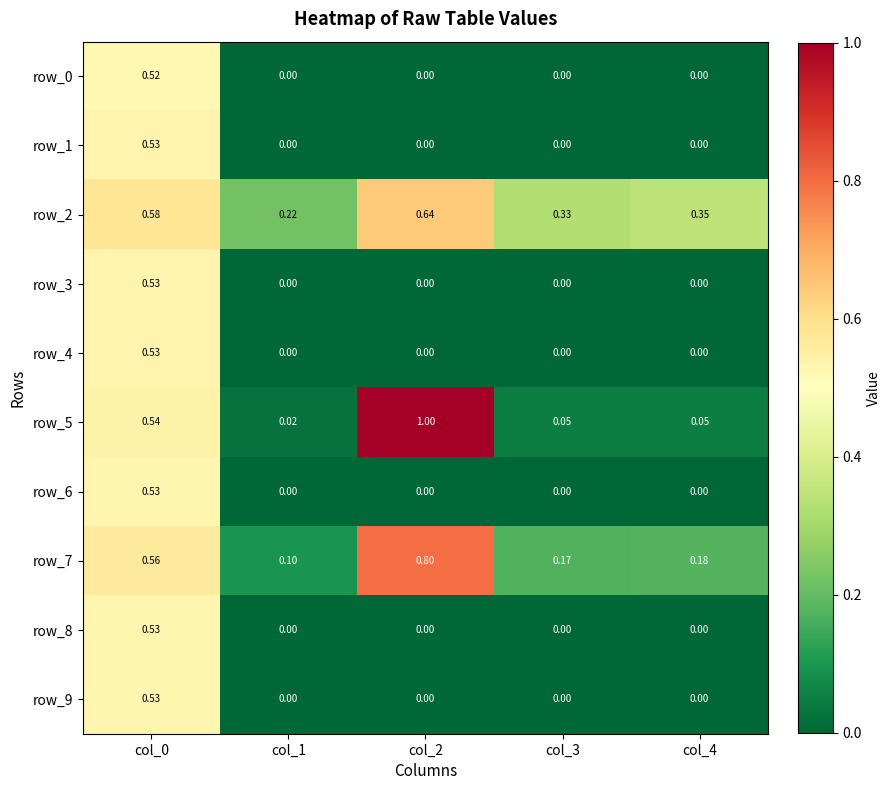

Which series has the largest total across all categories?

row_2